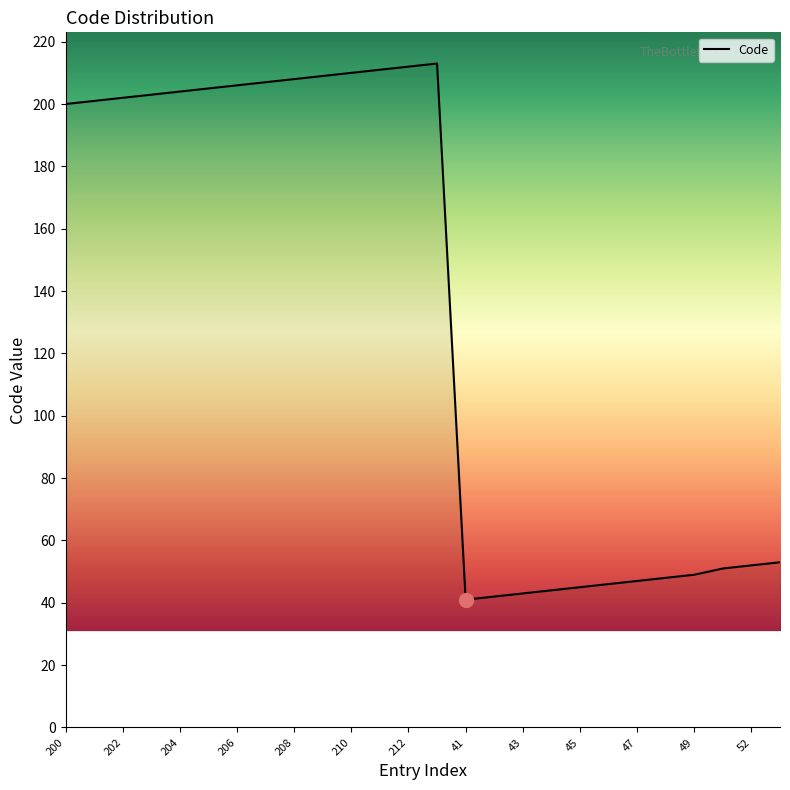

Does the chart display data point markers on the line(s)?

No